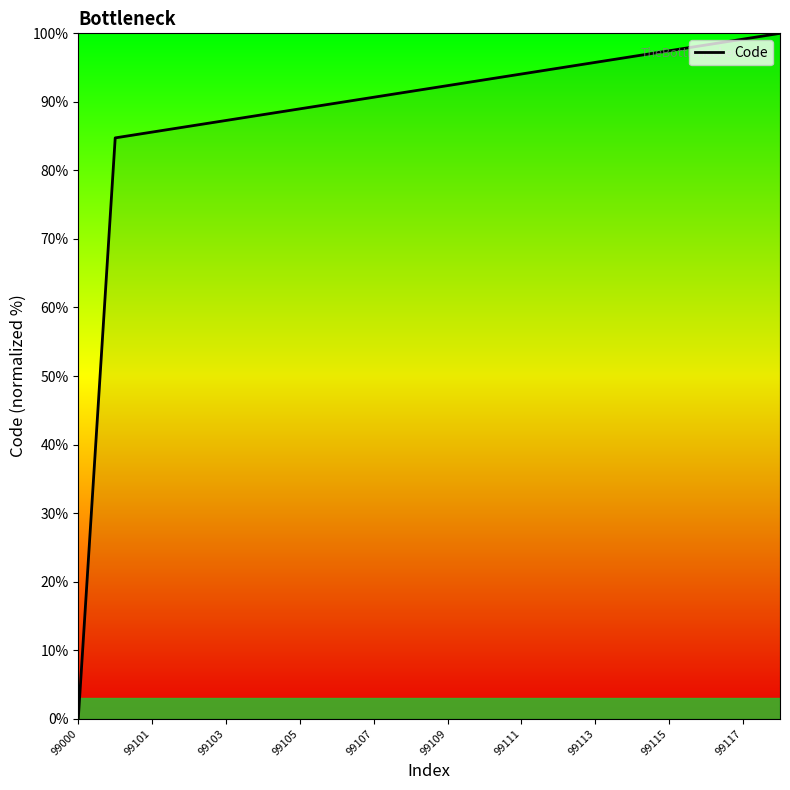

How many values are above zero?

19